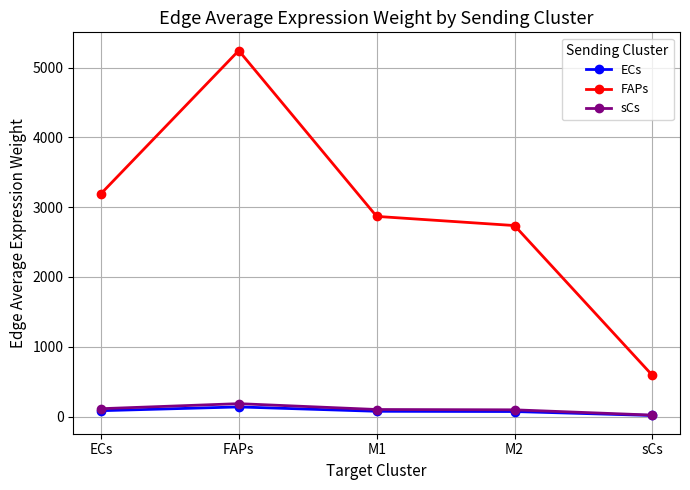

In FAPs, how many points are higher than both neighbors (excluding endpoints)?

1